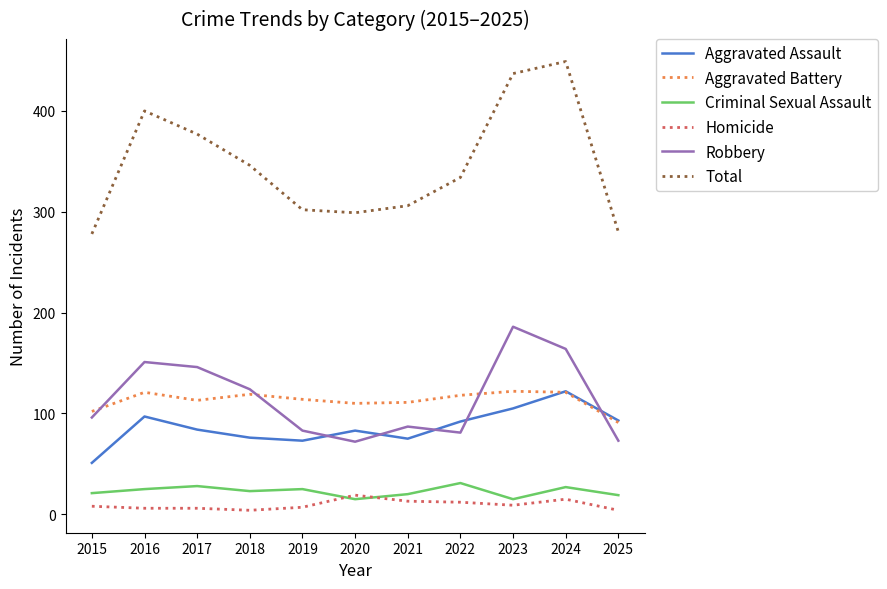

What is the total value across all series at 2015?

556